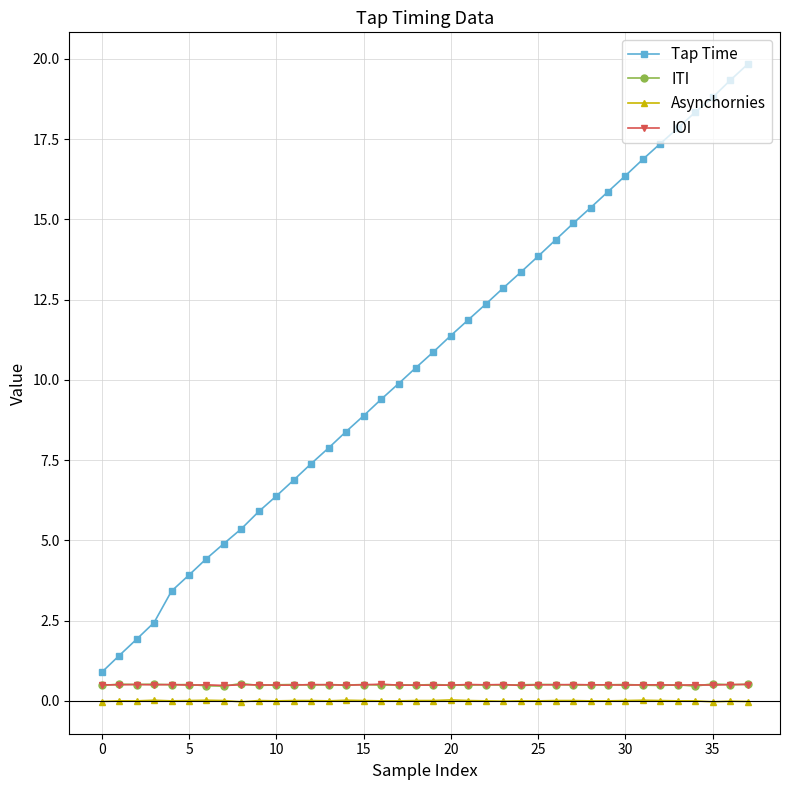

True or false: Tap Time has more than 1 points higher than both neighbors.

False